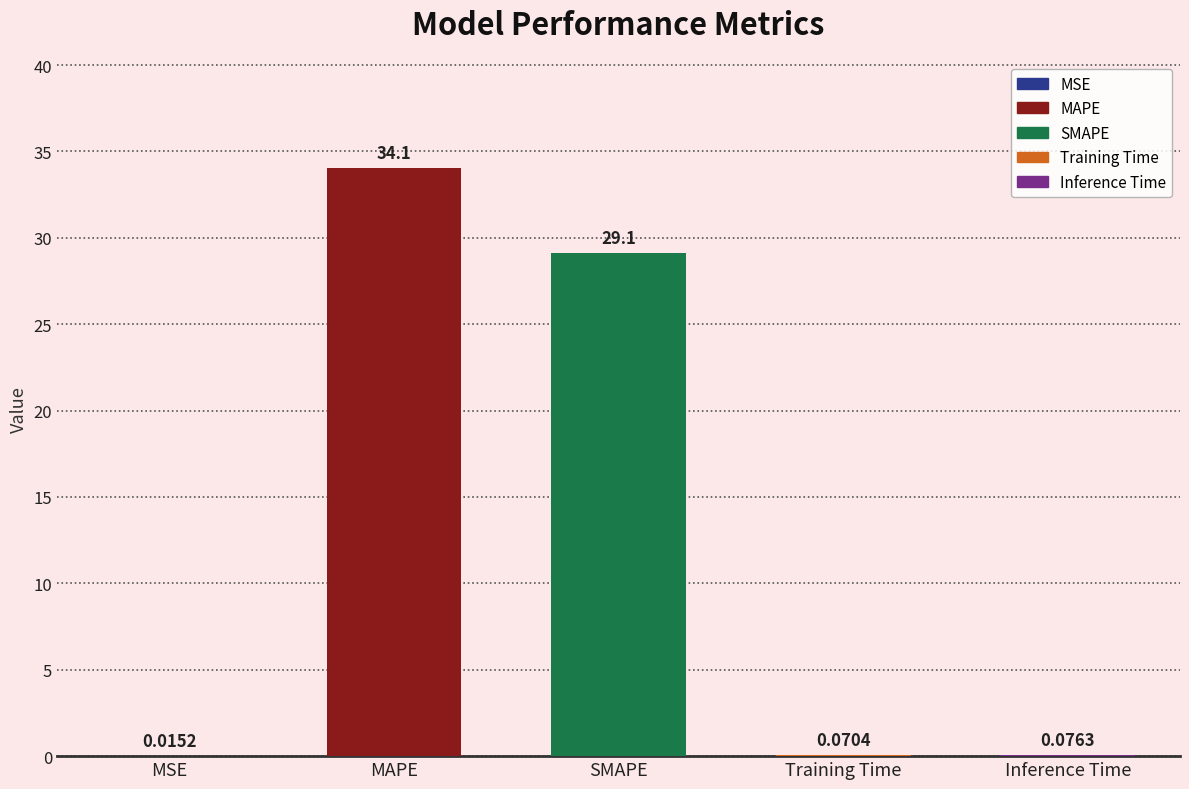

What is the change in value from MSE to SMAPE?

+29.1